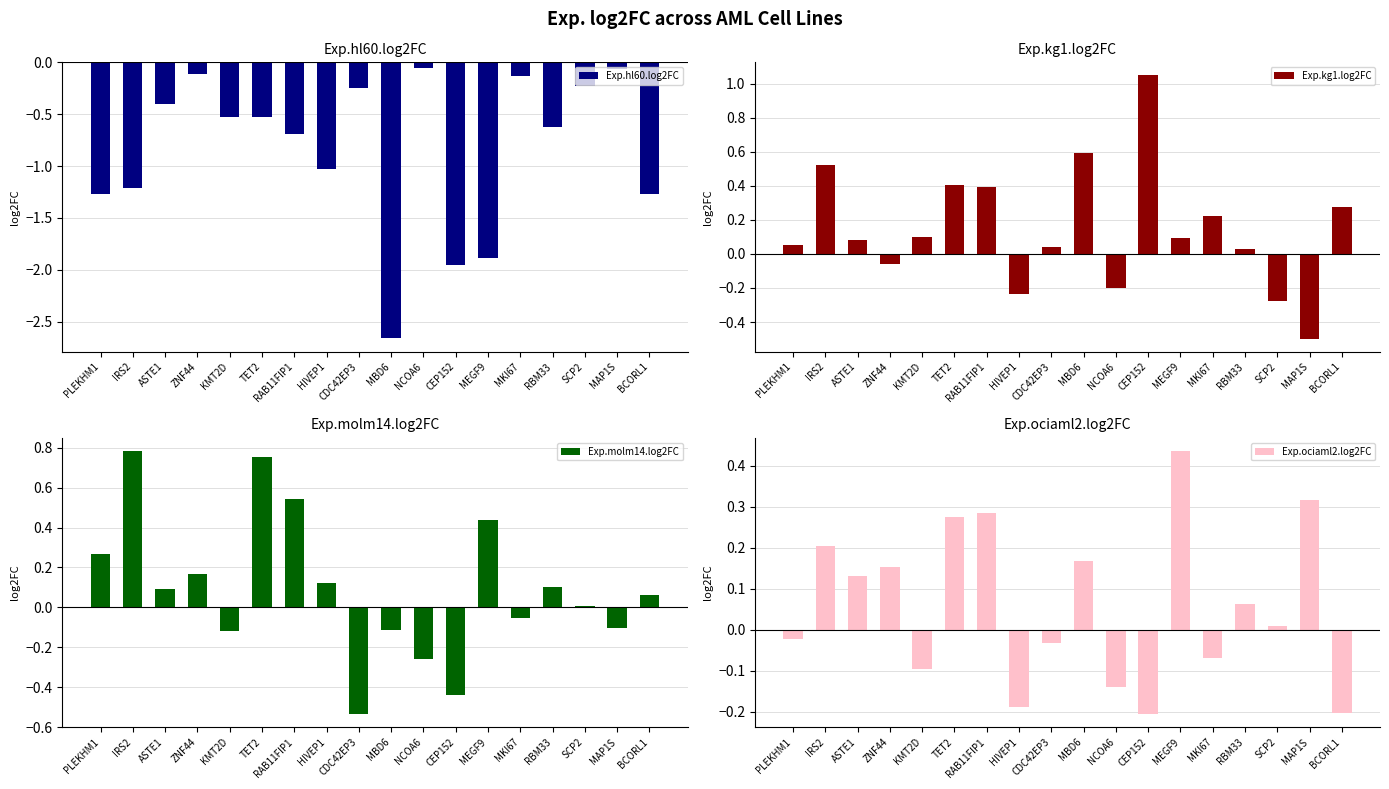

What are all the series names shown in the legend?

Exp.hl60.log2FC, Exp.kg1.log2FC, Exp.molm14.log2FC, Exp.ociaml2.log2FC